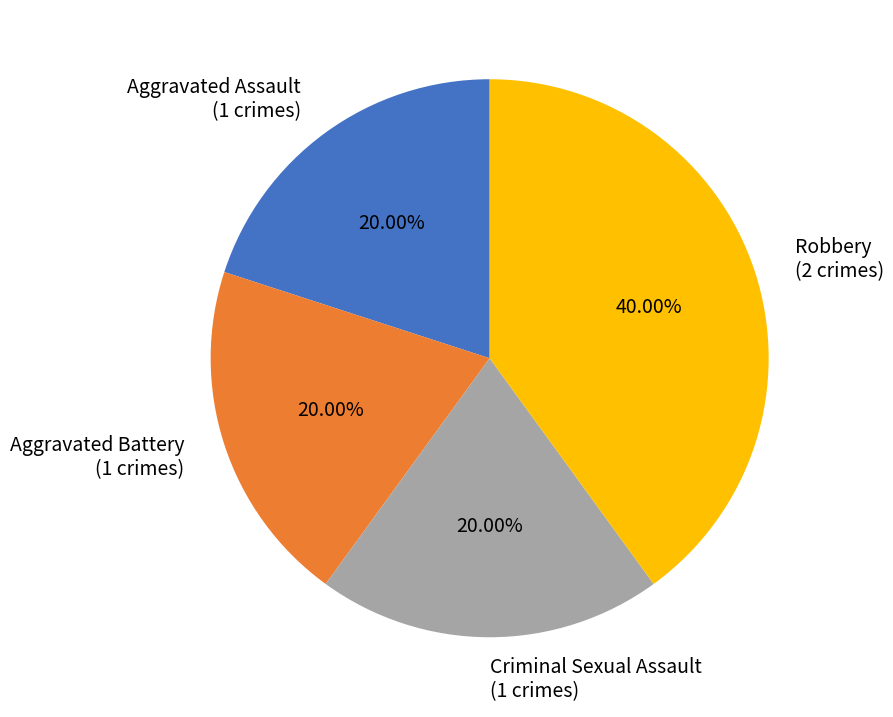

Is there a majority slice in this chart?

No